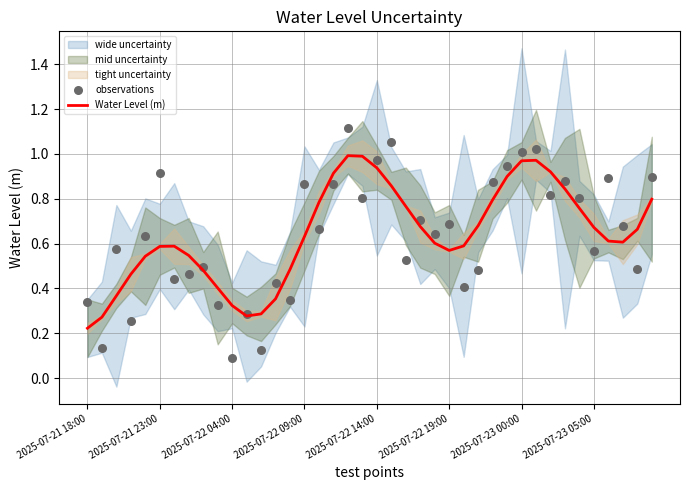

At which label is Water Level (m) closest to 0?

2025-07-21 18:00